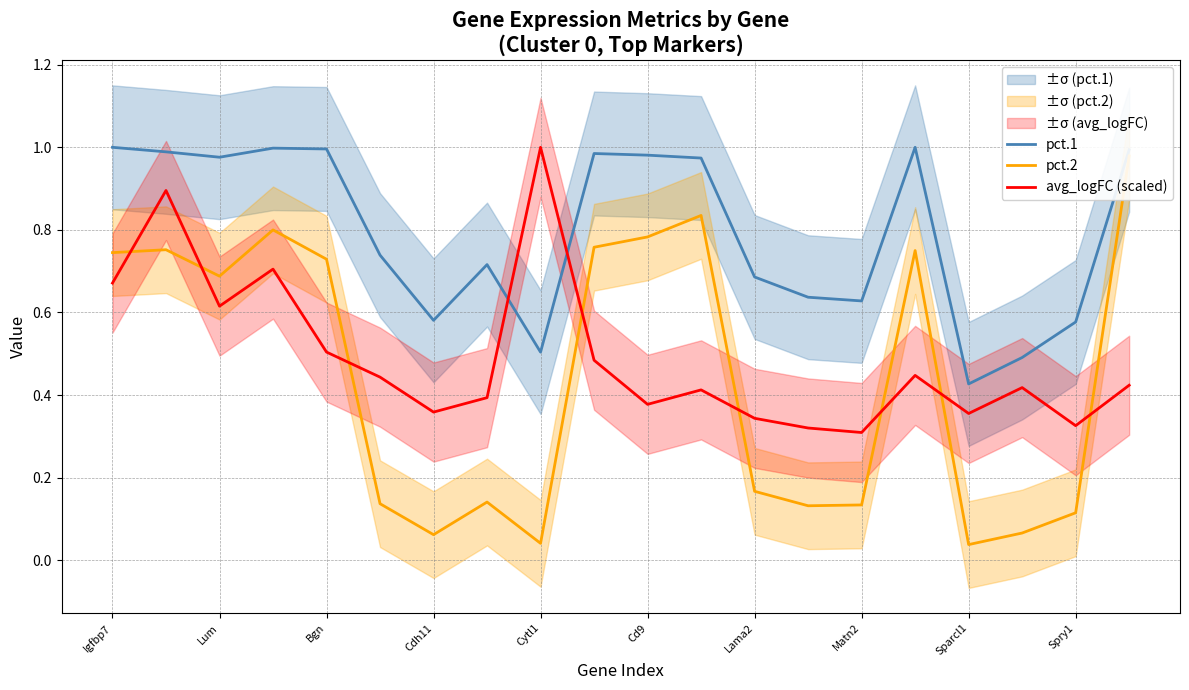

Count the number of data series in this chart.

3